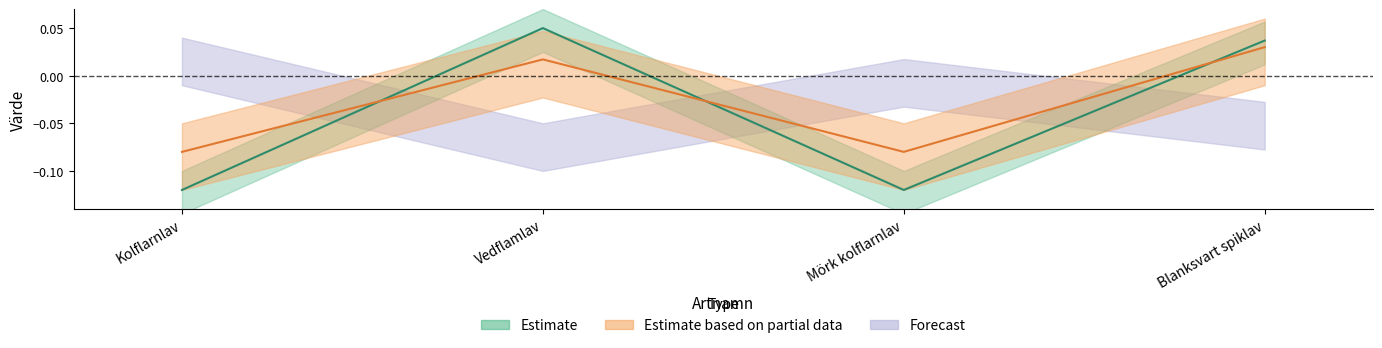

What is the label of the 2nd point from the right?

Mörk kolflarnlav